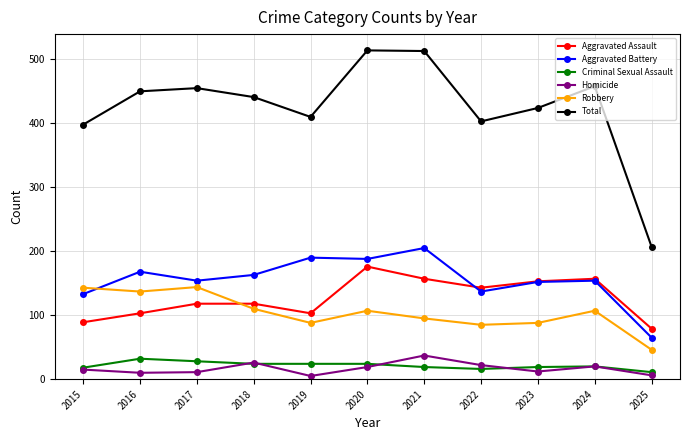

Which series has the largest total across all categories?

Total